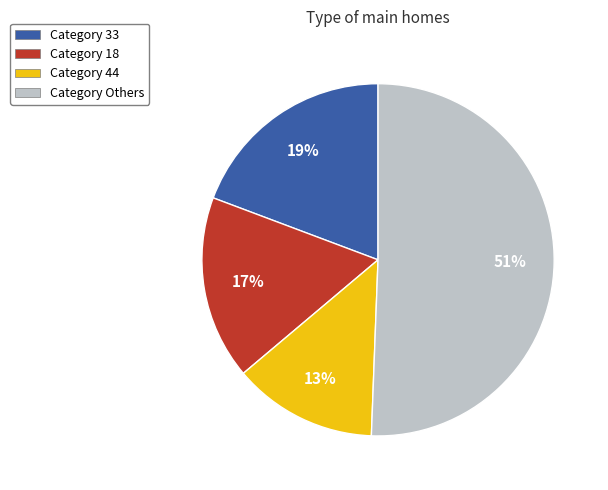

What is the smallest slice in the pie chart?

Category 44